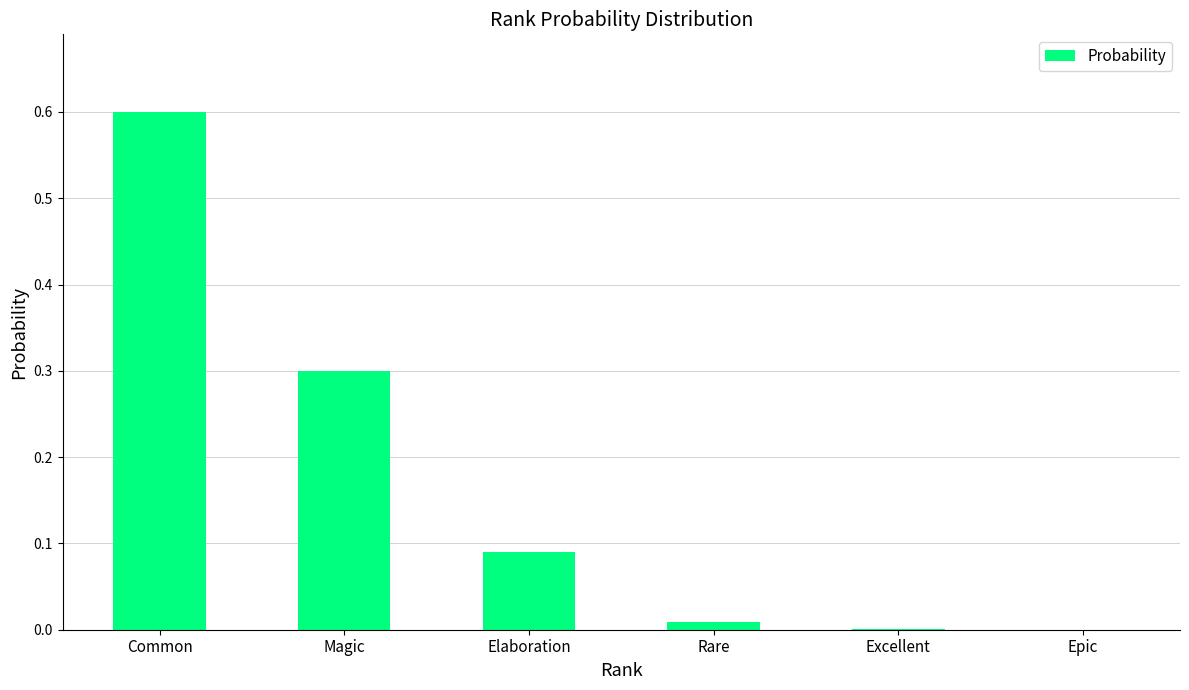

What is the sum of all values?

1.0